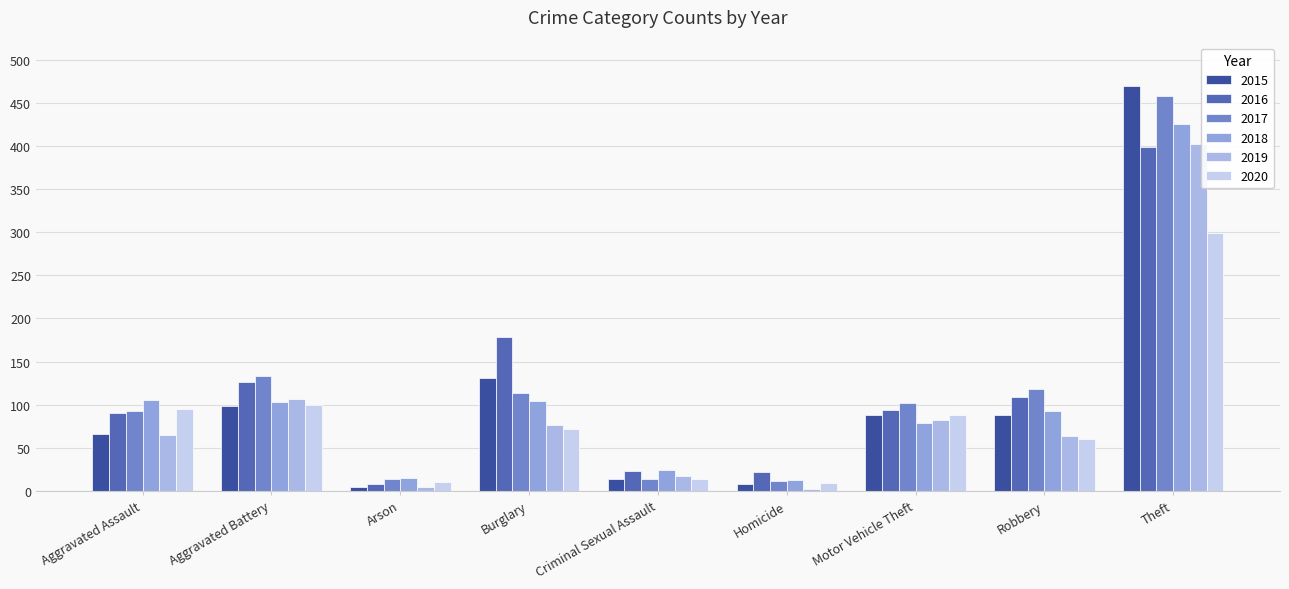

Is the value of 2020 at Homicide greater than the value of 2017 at Theft?

No